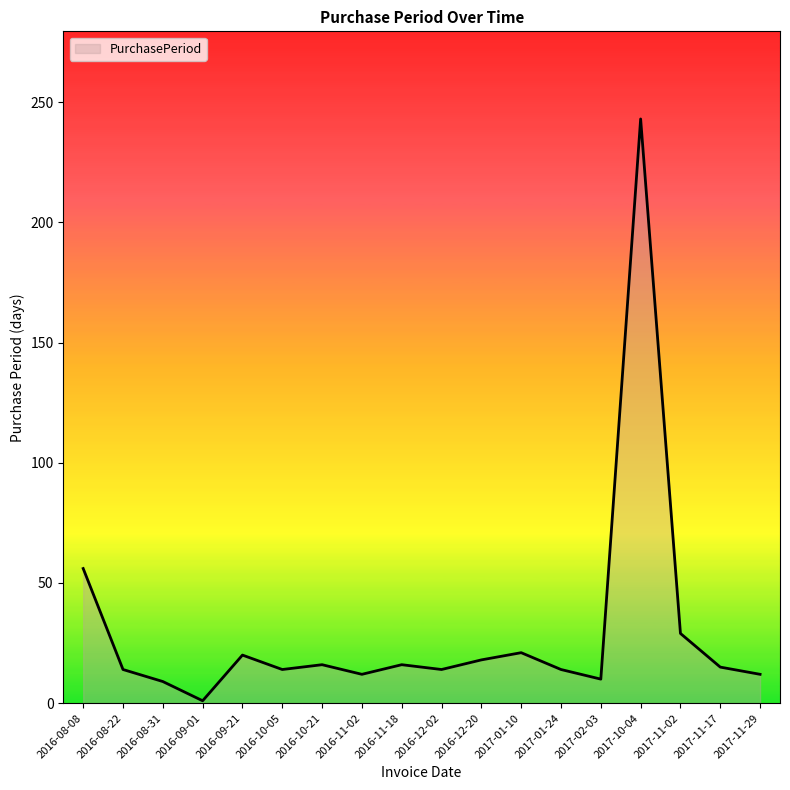

Which has a higher value, 2017-11-17 or 2017-02-03?

2017-11-17